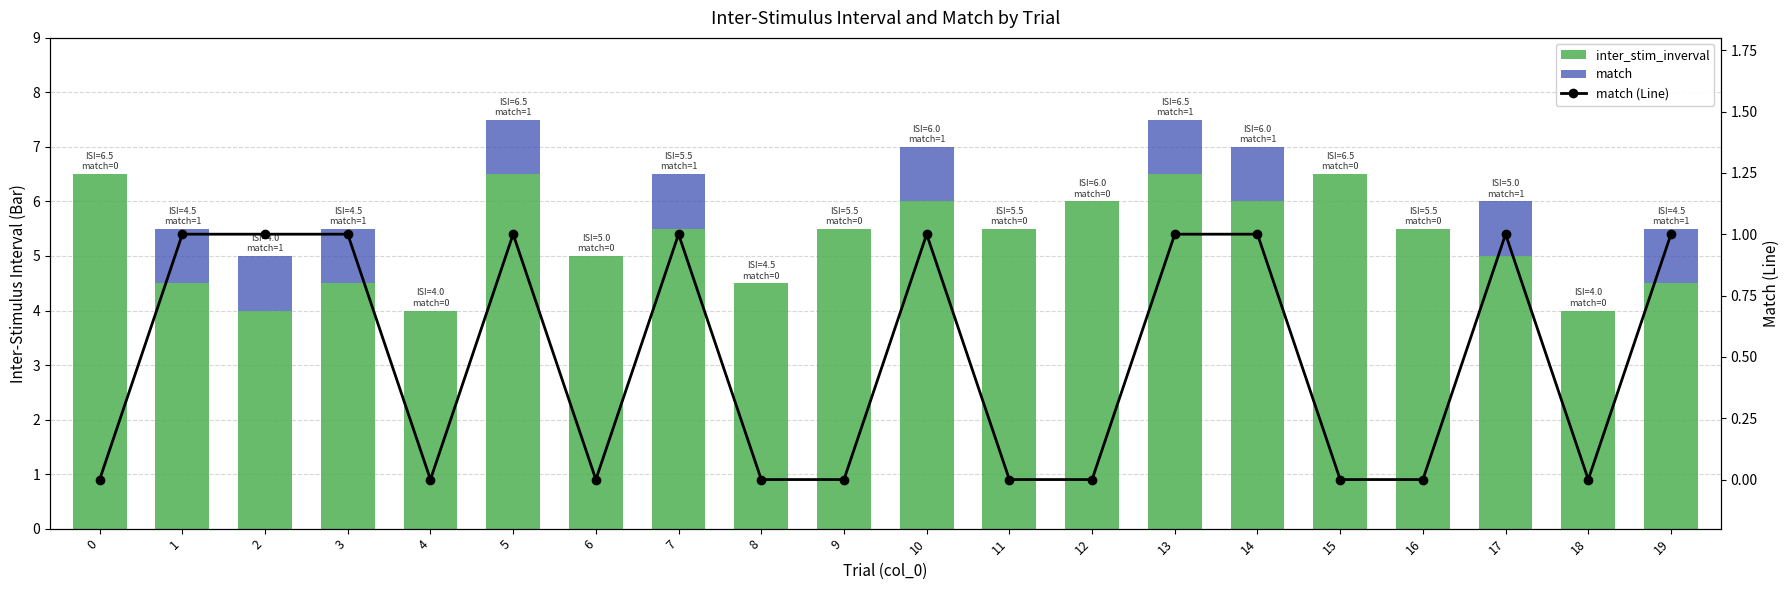

At which category is the sum across all series the highest?

5